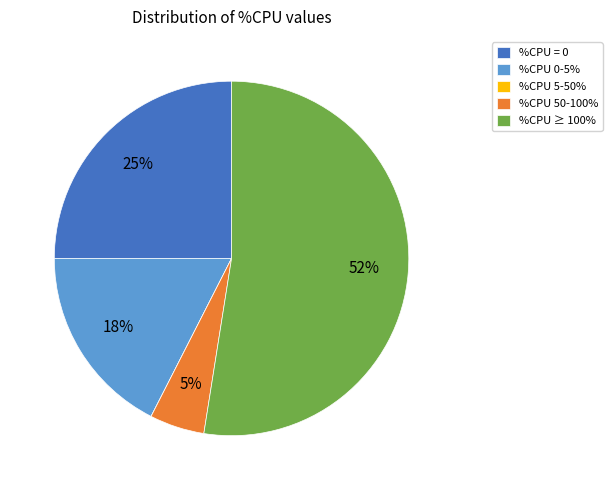

To the nearest percent, what percentage of the pie is %CPU 50-100%?

5%